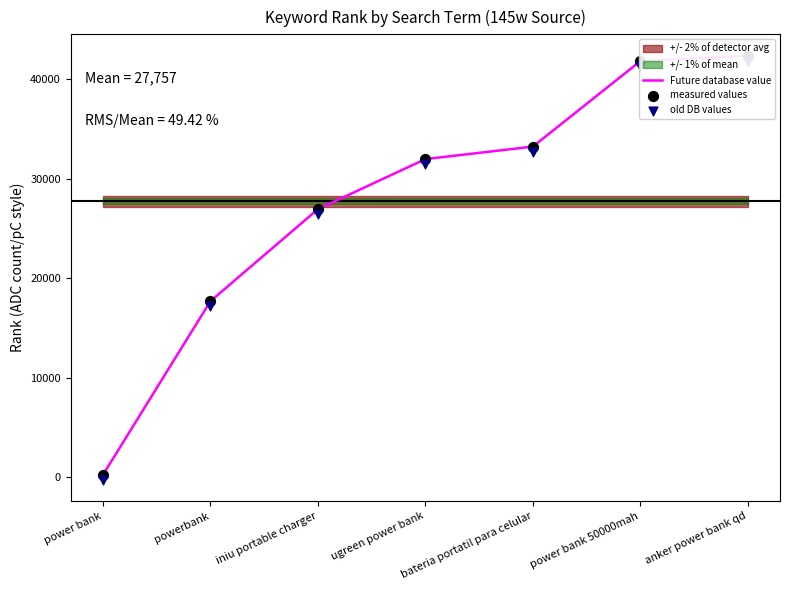

Is the value of Future database value at ugreen power bank greater than the value of measured values at bateria portatil para celular?

No